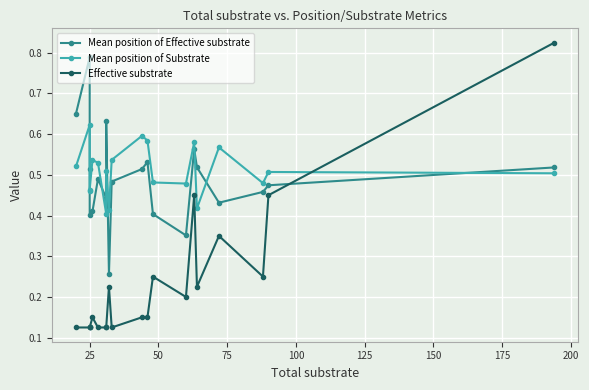

Which series has the largest total across all categories?

Mean position of Substrate